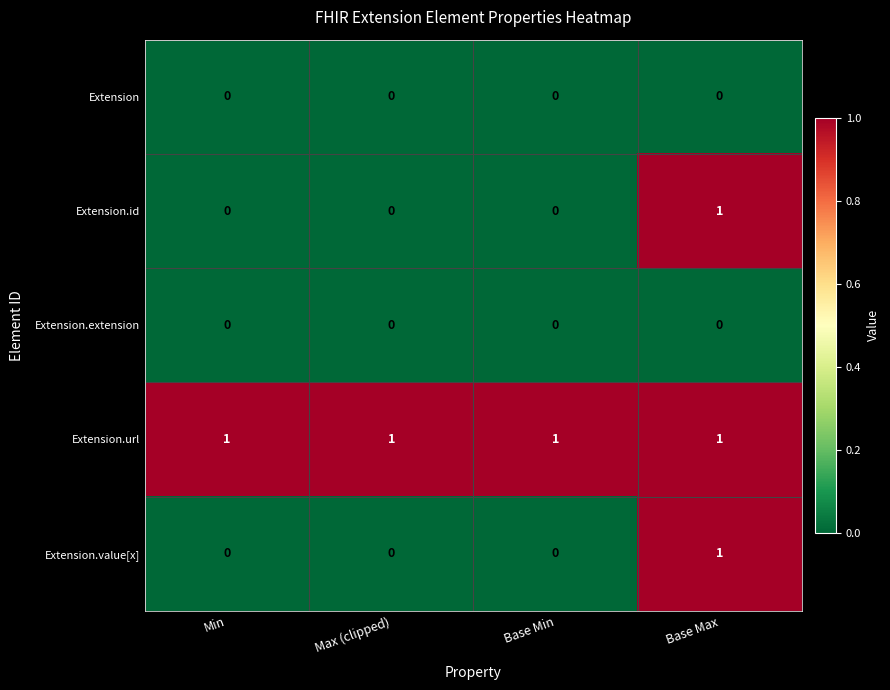

Reading left to right, what are all the values shown in this chart?

Extension: 0	0	0	0
Extension.id: 0	0	0	1
Extension.extension: 0	0	0	0
Extension.url: 1	1	1	1
Extension.value[x]: 0	0	0	1